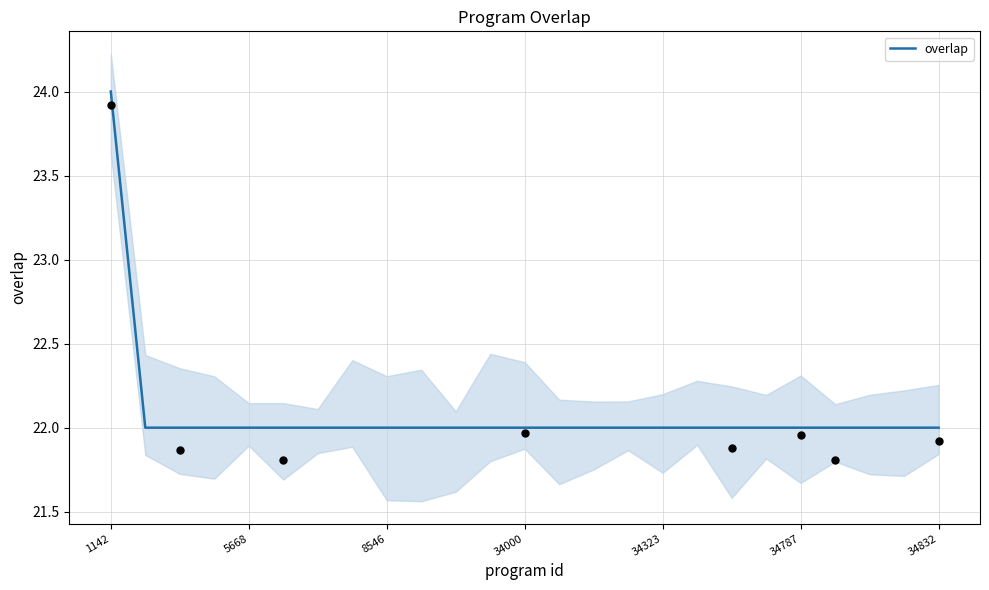

Approximately how many times larger is the value at 8546 compared to 24?

1.0